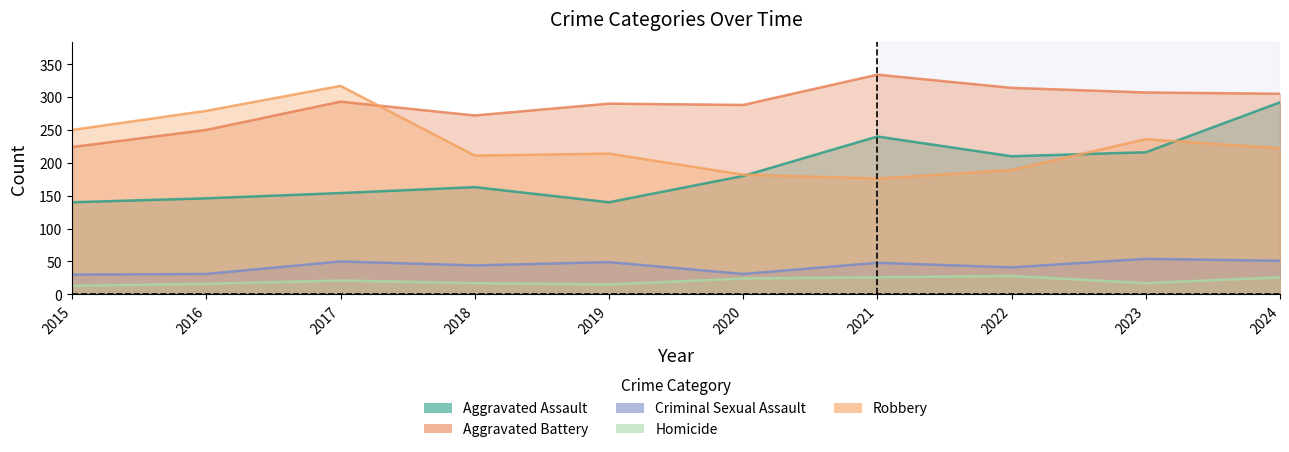

The Homicide series shows 35 at 2021. True or false?

False